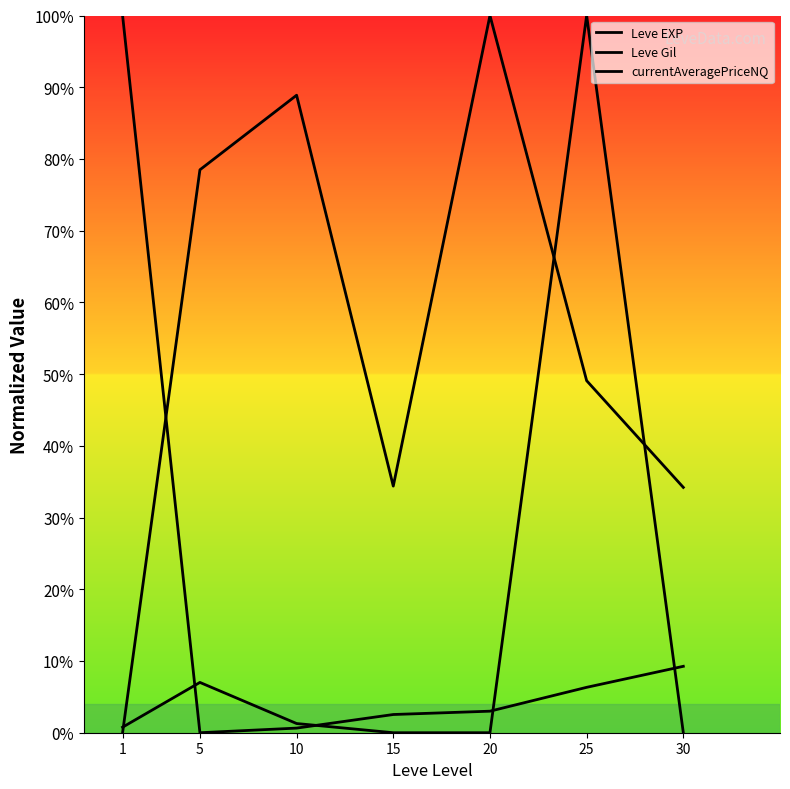

At which label is Leve Gil closest to 50?

25